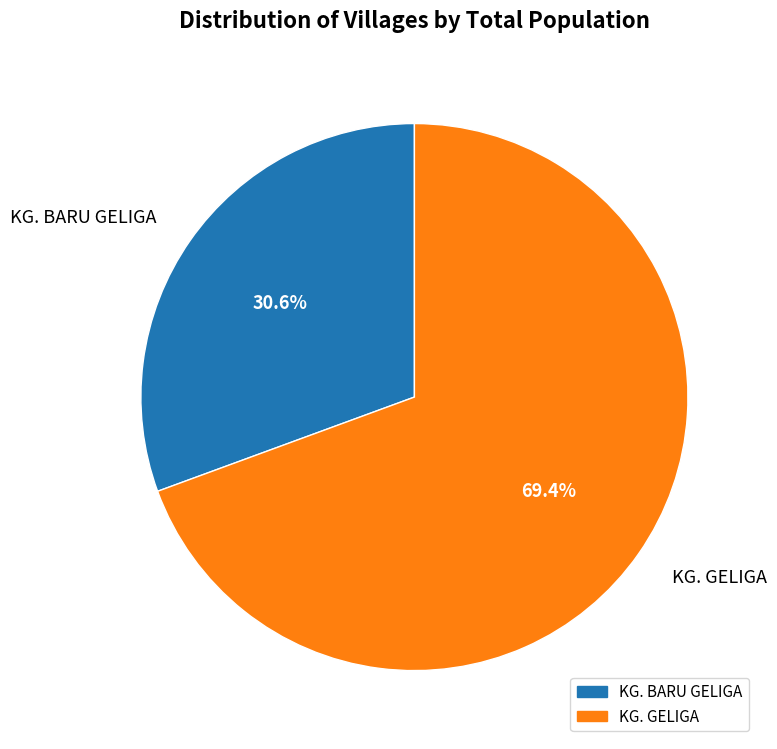

Which slice is the largest?

KG. GELIGA